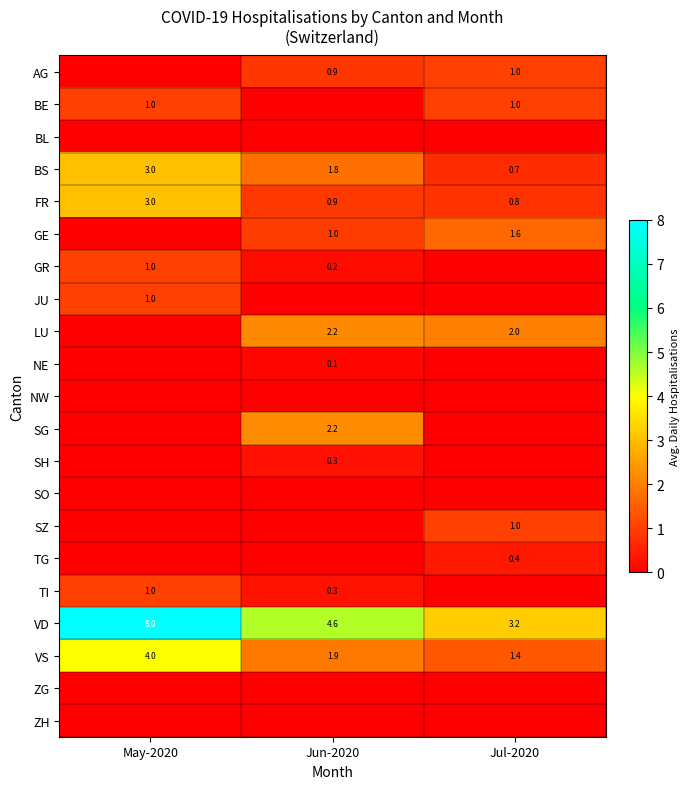

True or false: NE has a value of 0.1 at Jun-2020.

True